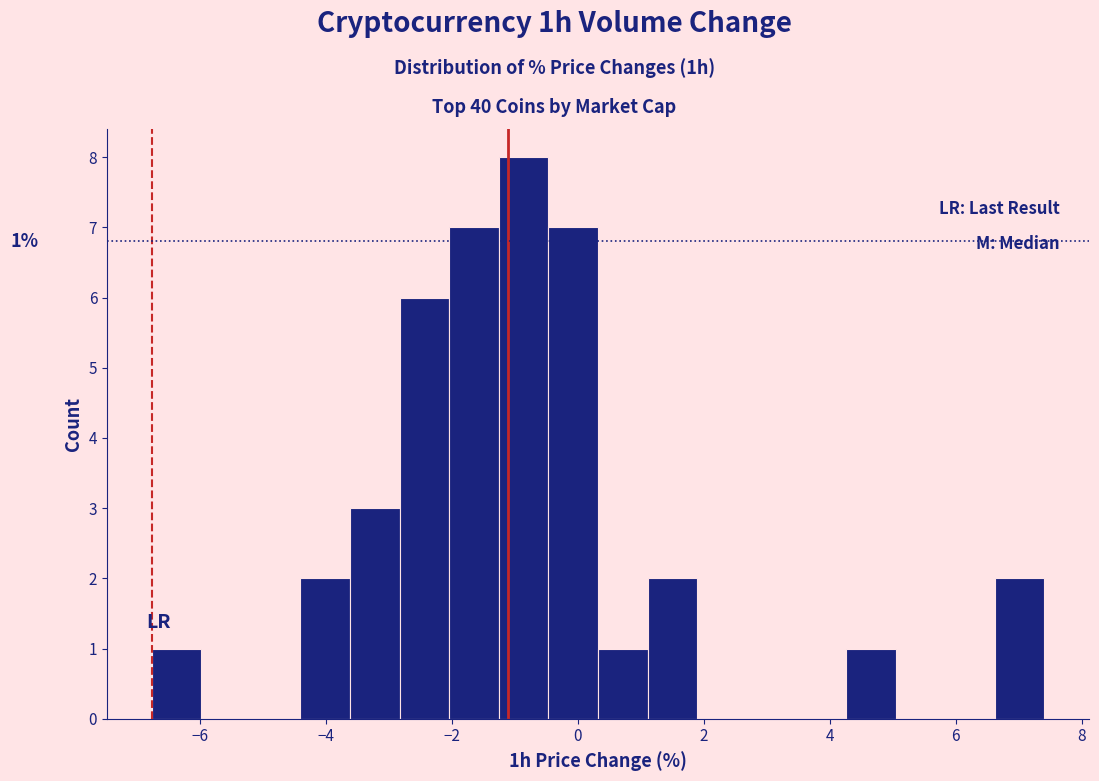

Read against the x-axis, roughly where is the centre of the tallest bar?

-0.8